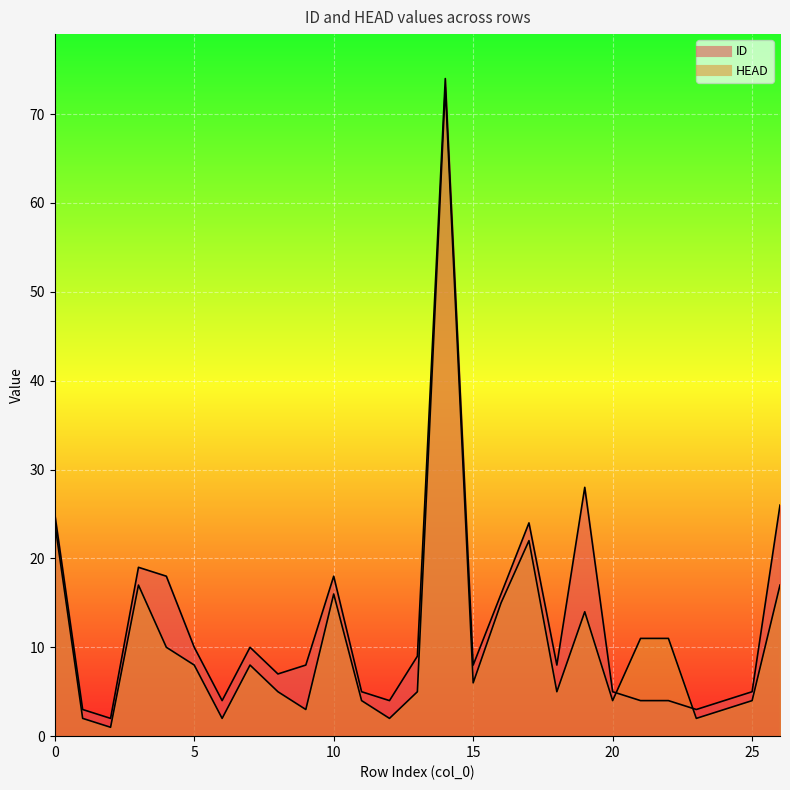

How many interior local valleys does the ID series have?

7